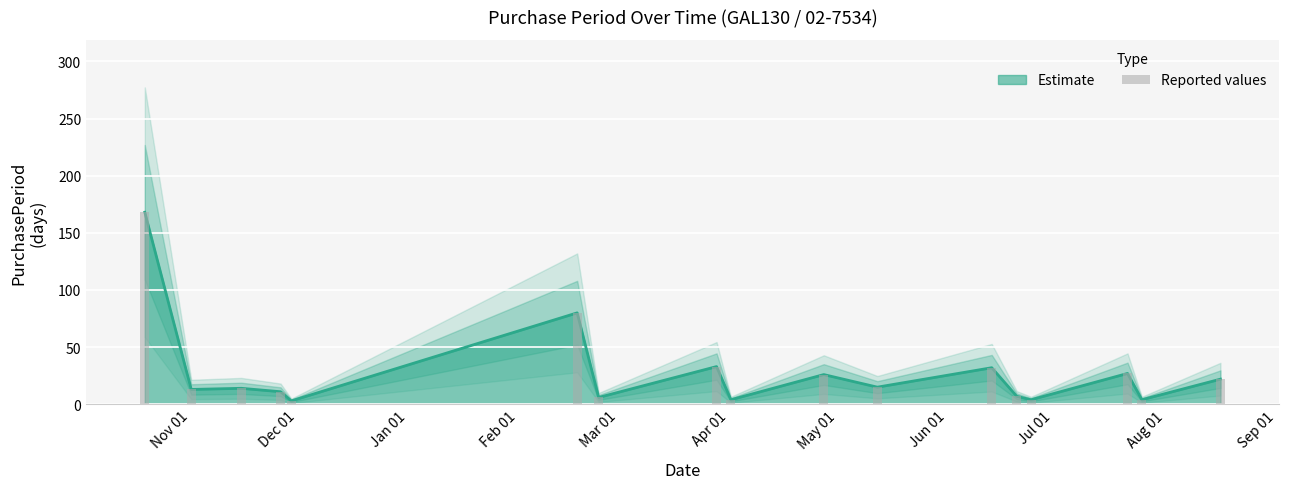

Does the chart contain stacked bars?

No